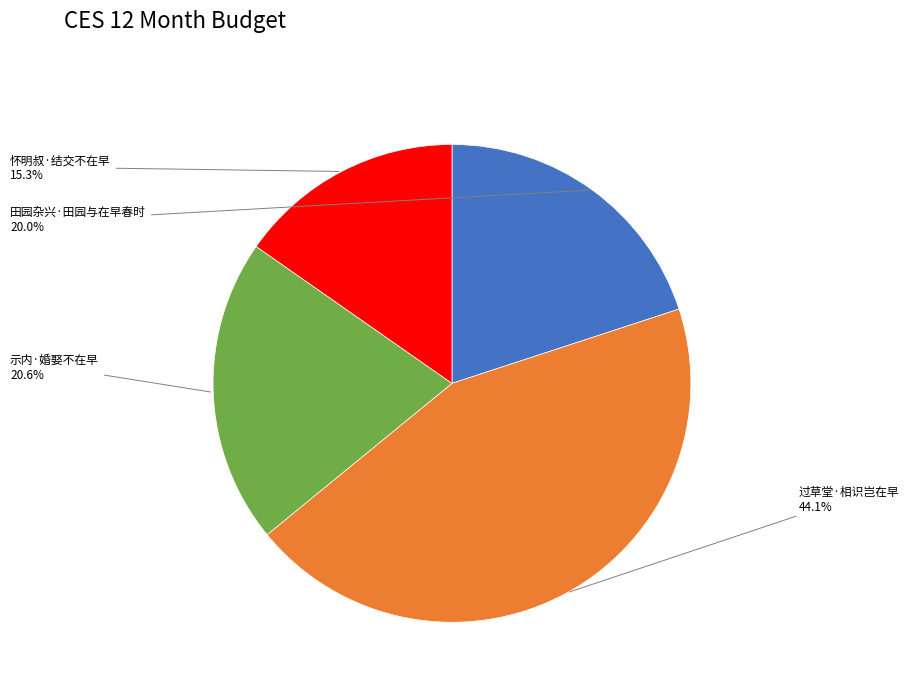

Does any single category account for the majority?

No